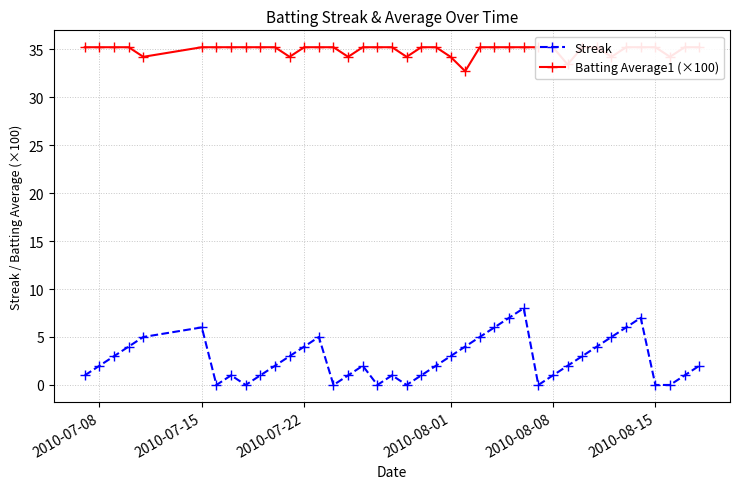

How many interior local peaks does the Streak series have?

7